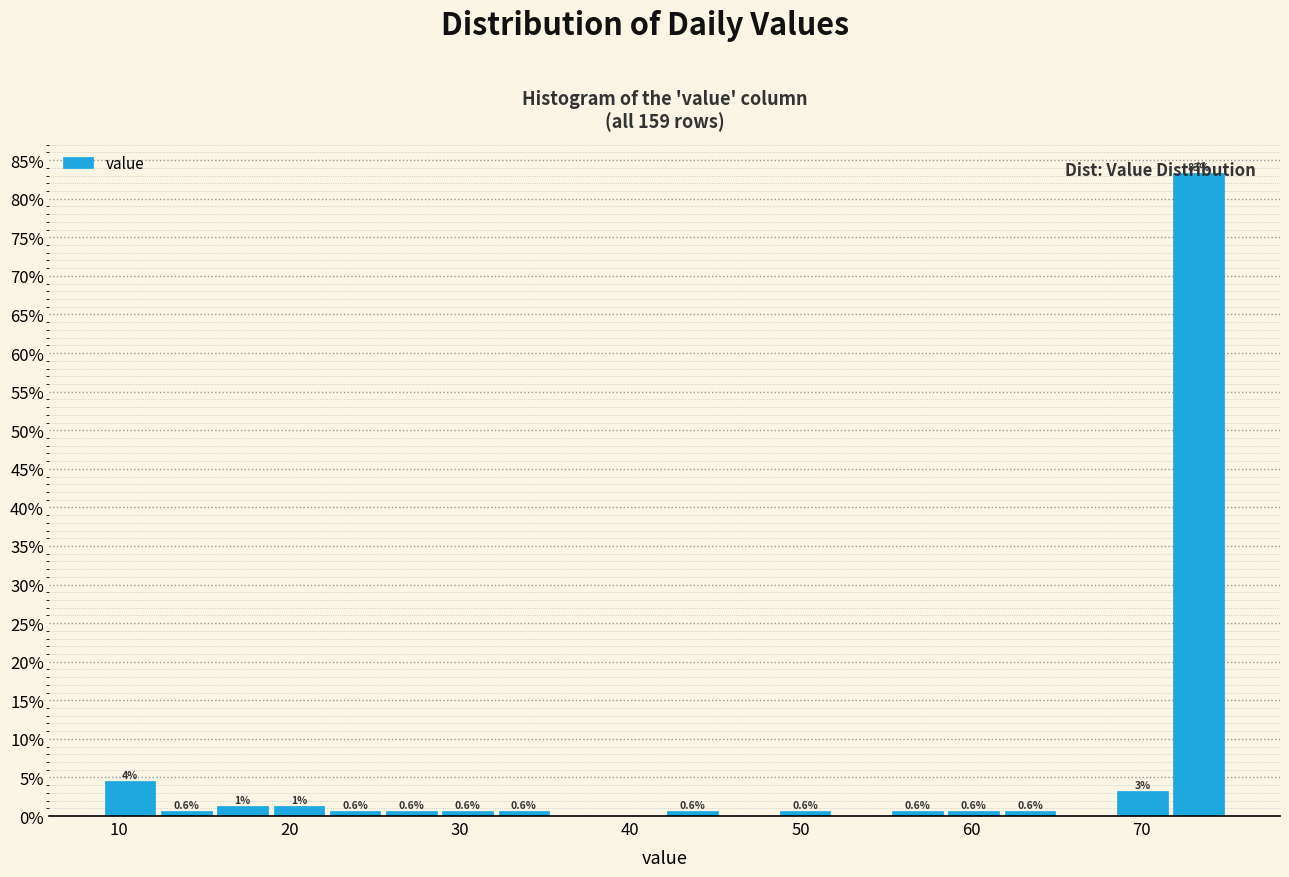

Around what value on the x-axis is the tallest bar? Give the approximate position of its centre, as read against the axis.

73